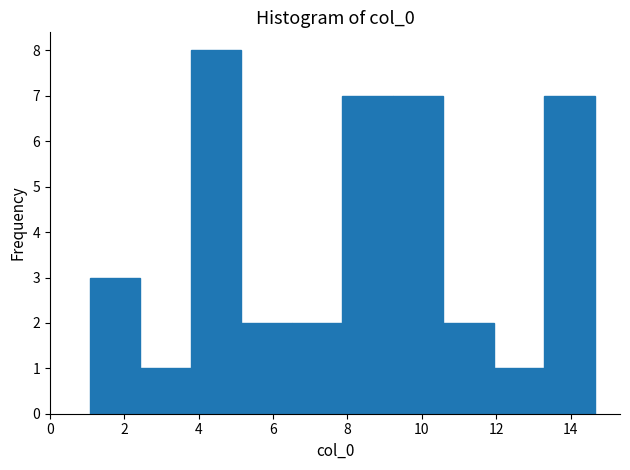

Which range on the x-axis has the tallest bar?

3.8 to 5.2